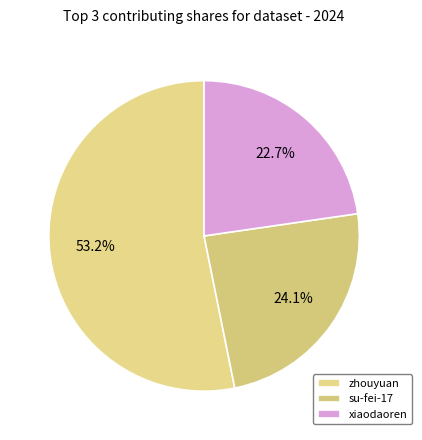

To the nearest percent, what is the average slice percentage?

33%